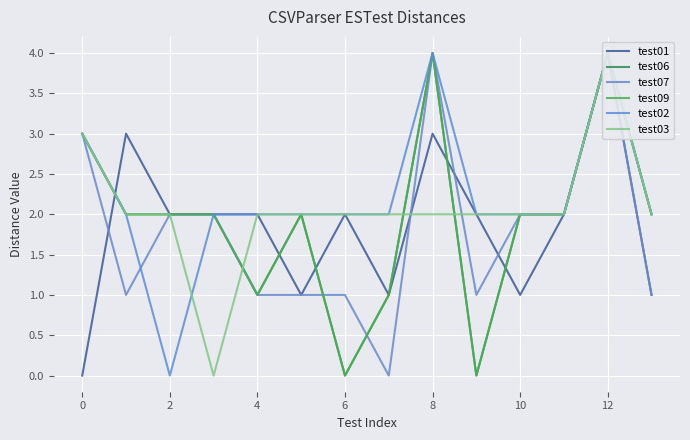

True or false: test09 and test06 cross at least once.

False